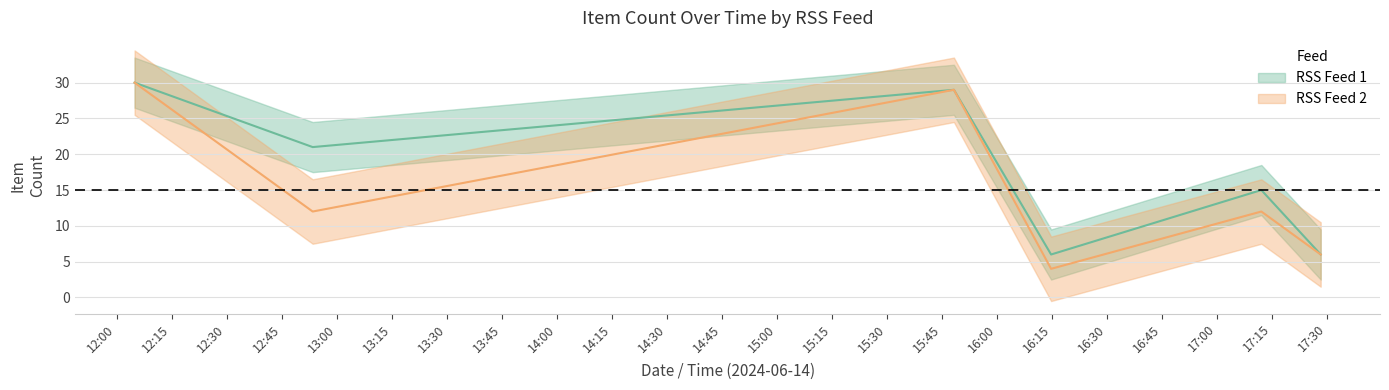

What is the label of the 5th point from the left?

2024-06-14 17:12:04